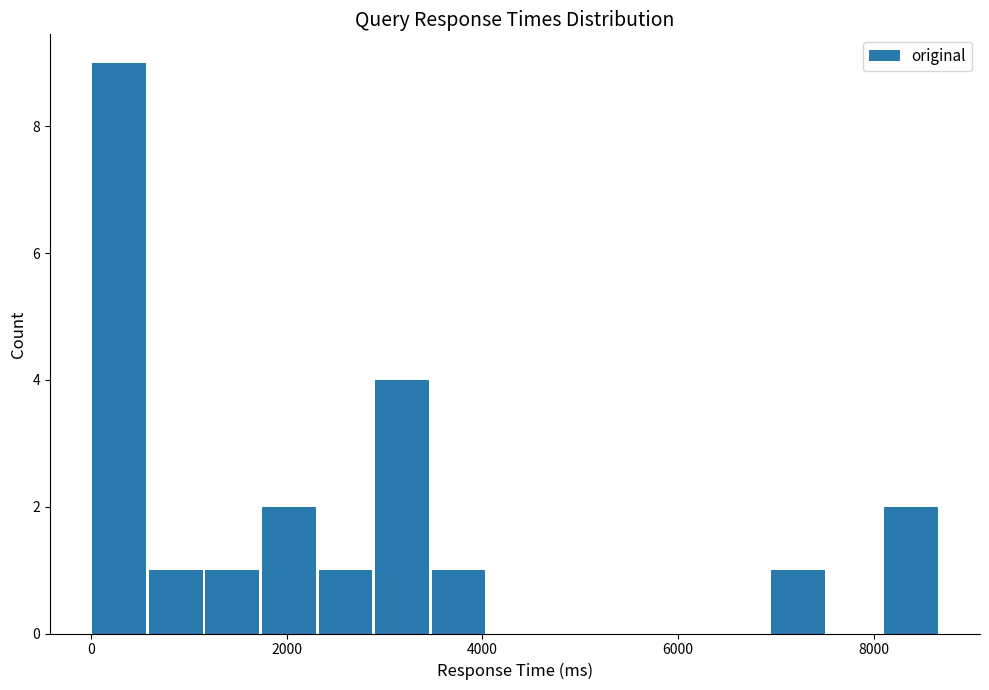

Around what value on the x-axis is the tallest bar? Give the approximate position of its centre, as read against the axis.

200